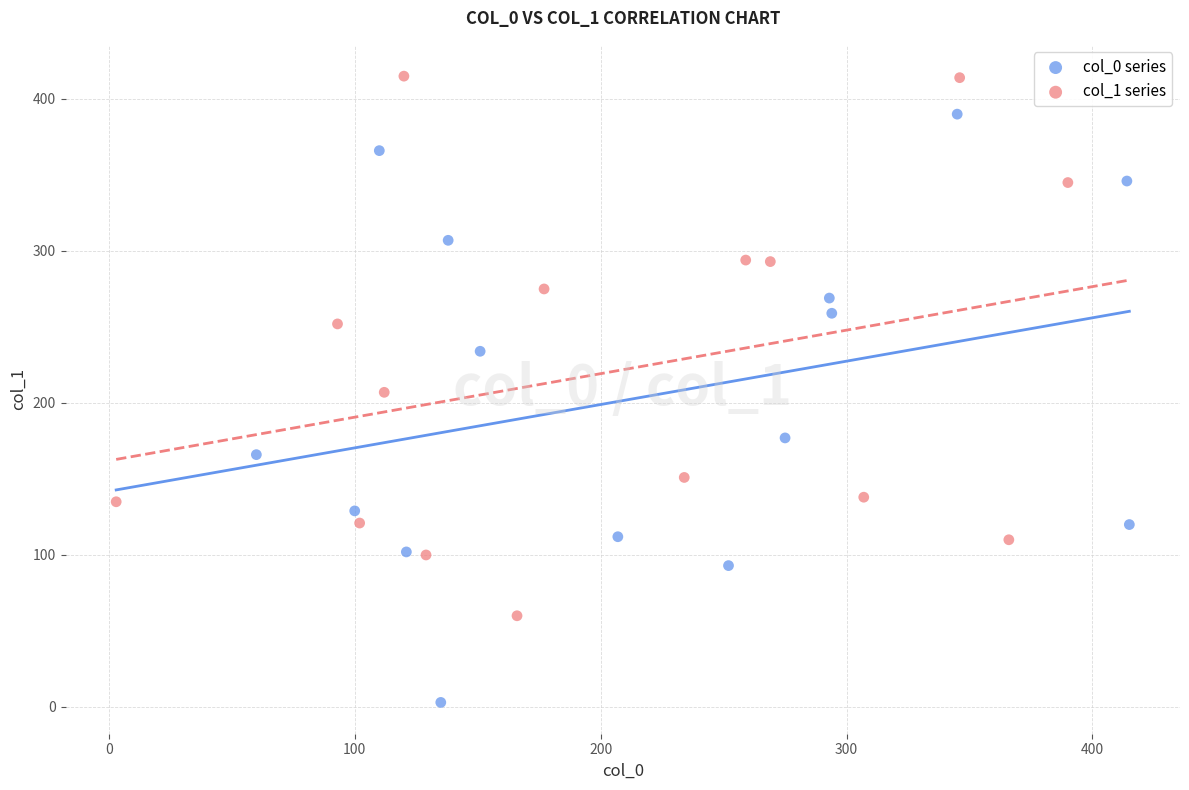

Which series reaches the minimum Y coordinate?

col_0 series